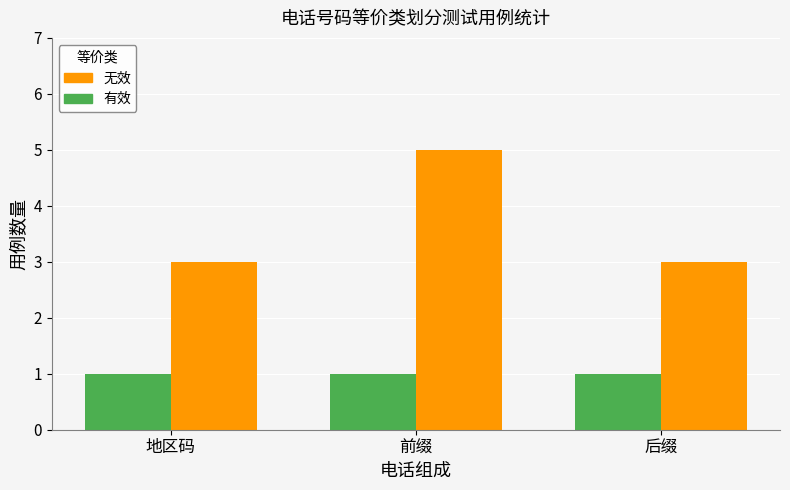

What are all the series names shown in the legend?

无效, 有效